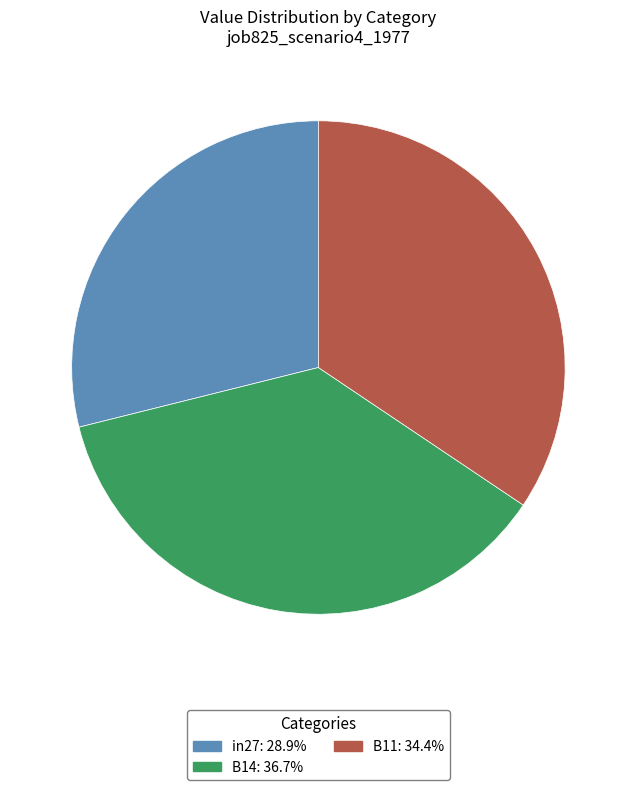

Rank the categories by value from highest to lowest.

B14, B11, in27